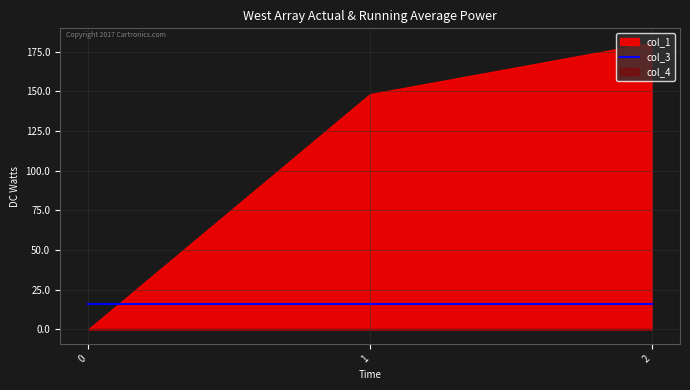

Reading right to left, list all the values displayed in this chart.

col_1: 180.7	148.3	0.0
col_3: 16.0	16.0	16.0
col_4: 0.0	0.0	0.0